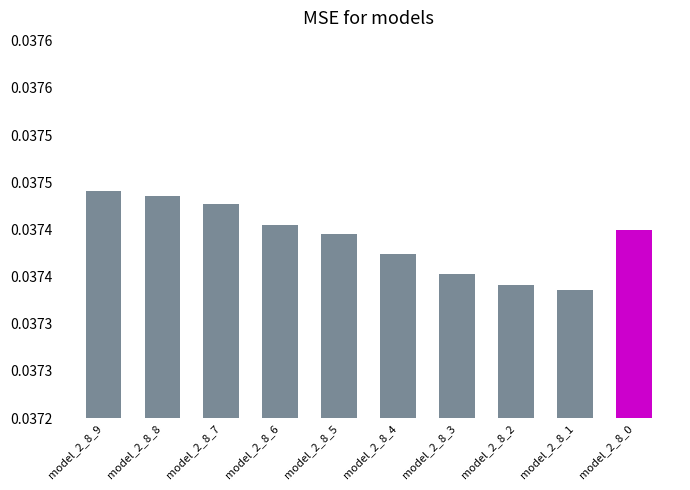

Between model_2_8_2 and model_2_8_8, which is larger?

model_2_8_8